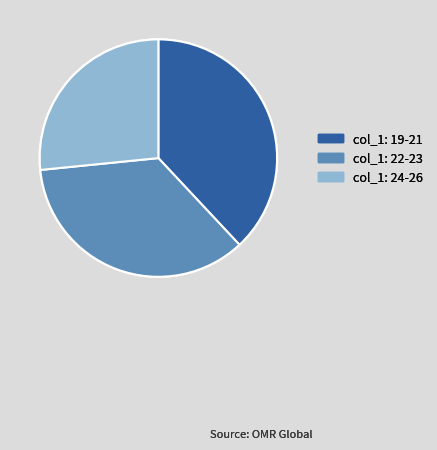

Do col_1: 24-26 and col_1: 22-23 together represent more than half of the pie?

Yes